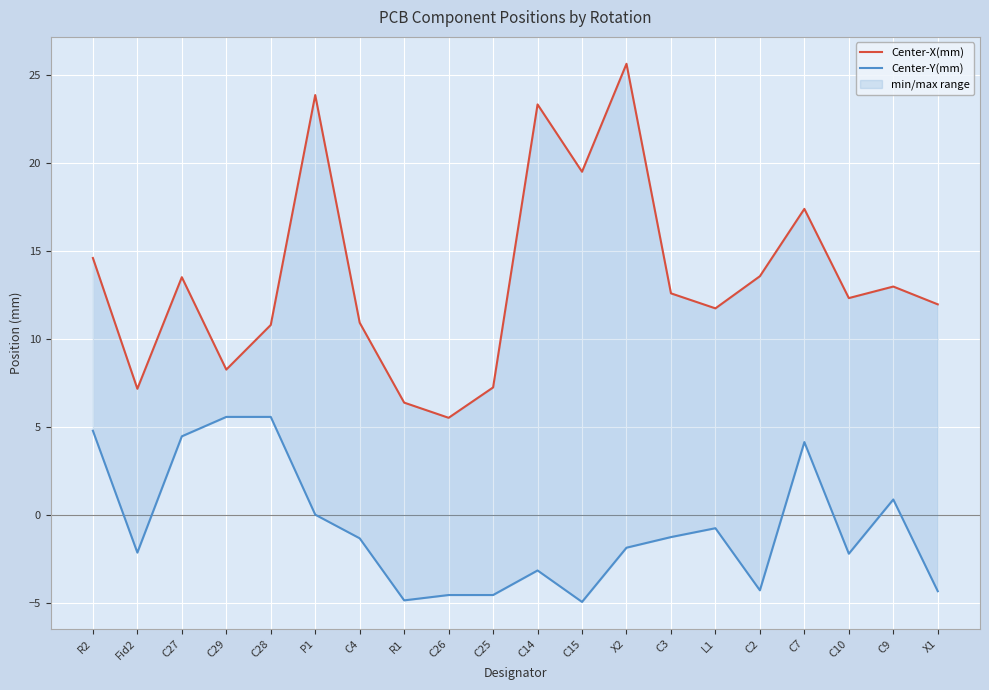

Which series has the widest spread of values?

Center-X(mm)